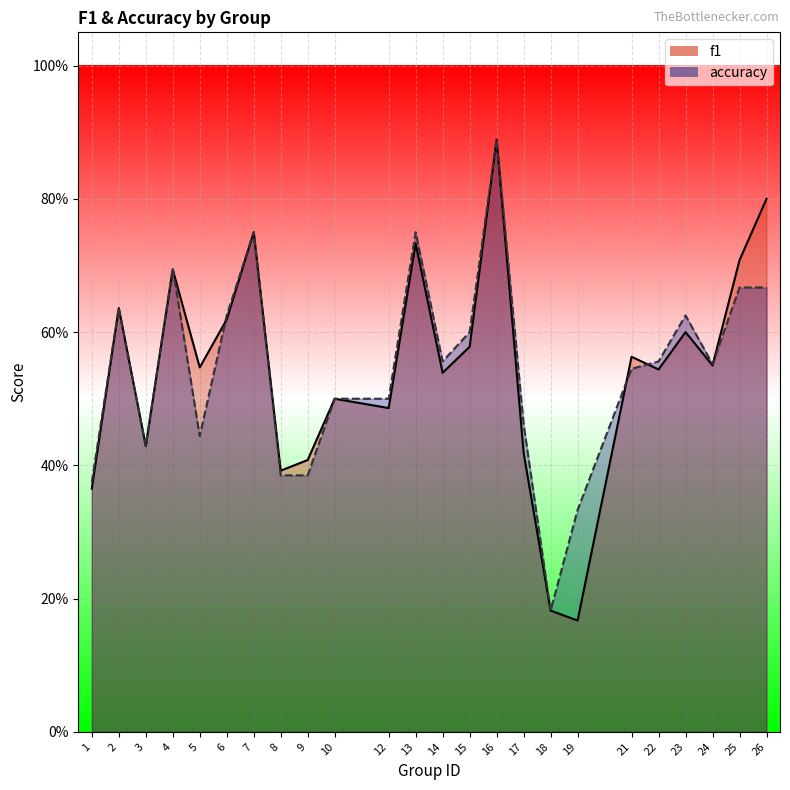

How many categories are shown in the chart?

24